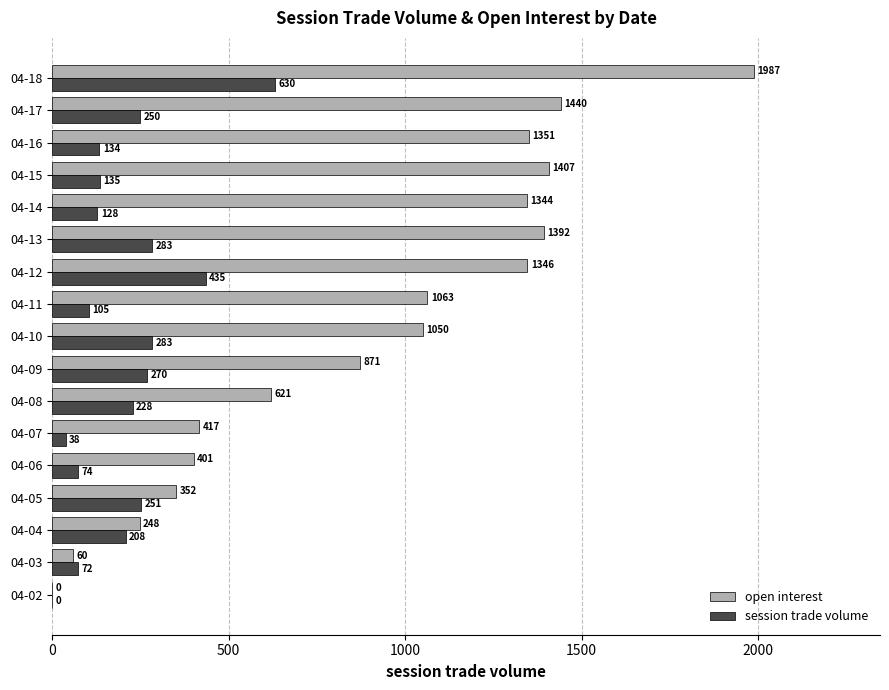

At which category is the sum across all series the highest?

04-18